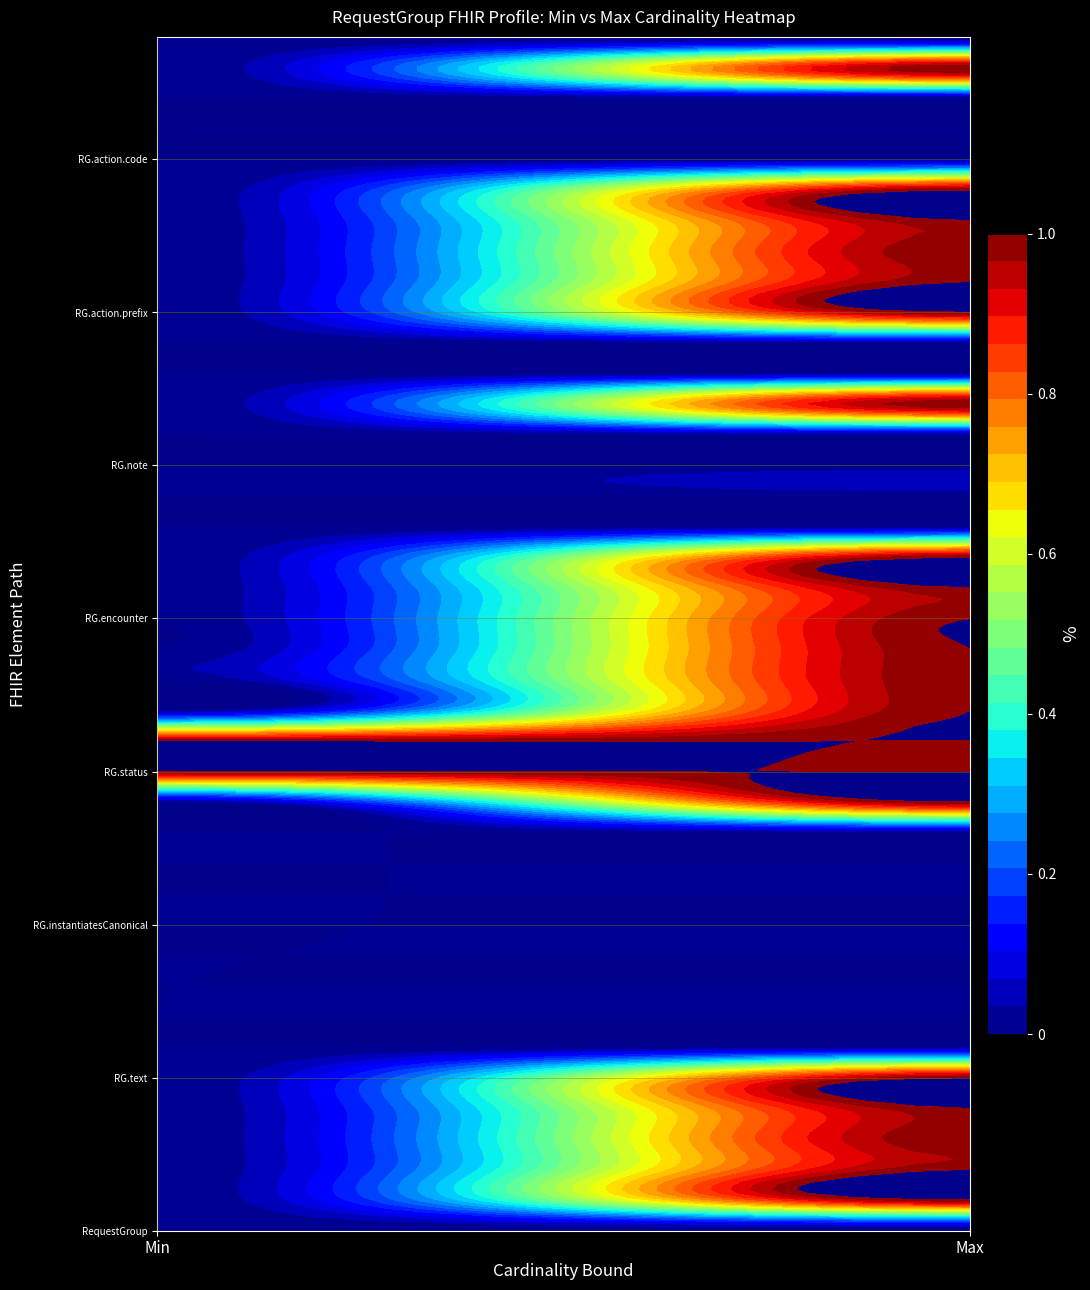

What is the sum of the RequestGroup.action.prefix values at 1 and 0?

1